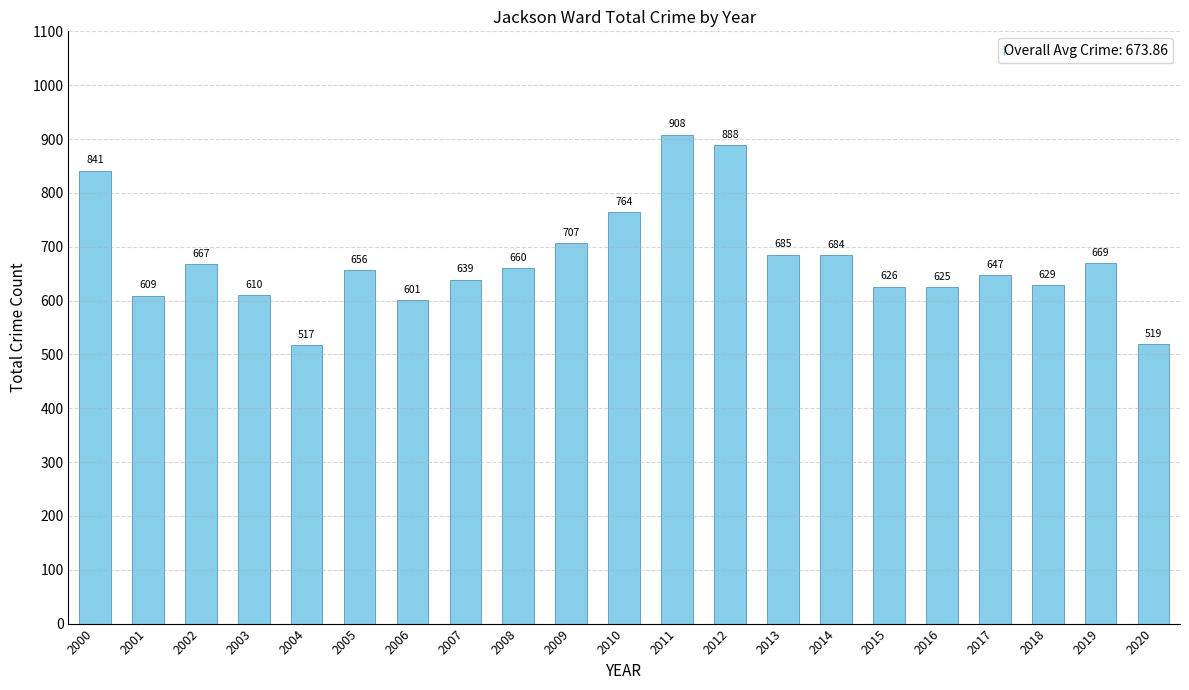

How many bars are there in total?

21